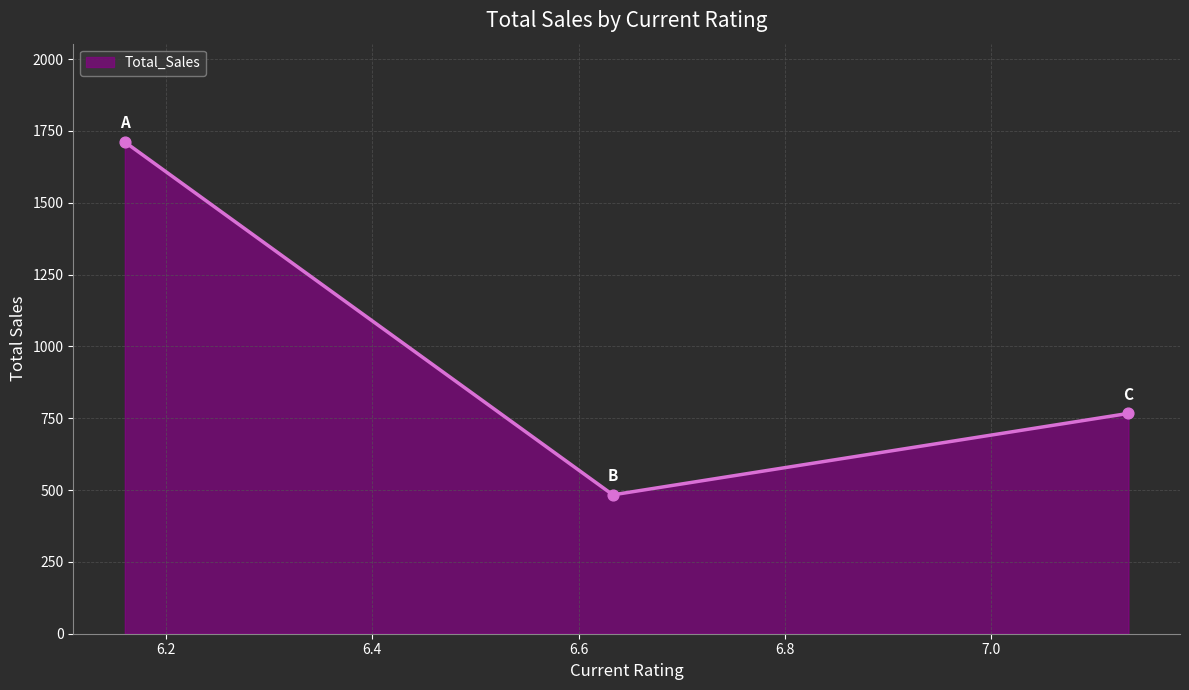

What is the ratio of the value at 6.633333333333333 to the value at 6.16?

0.3